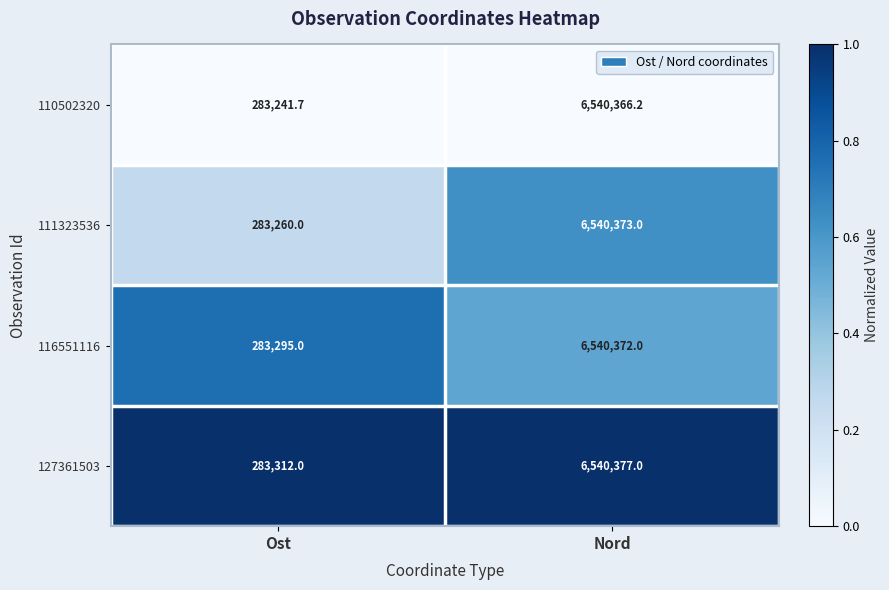

At which category does the chart reach its minimum across all series?

Ost